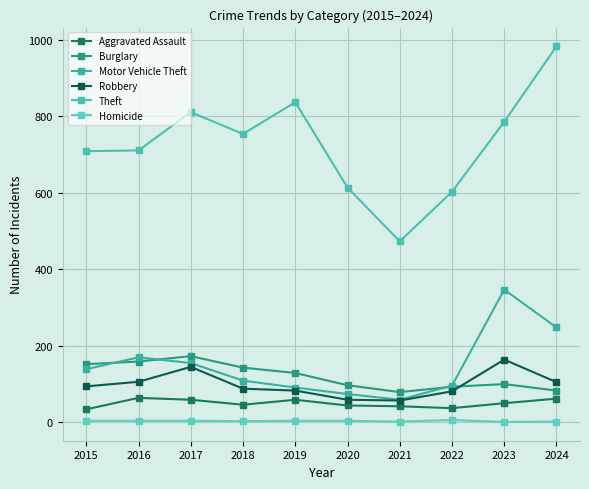

True or false: Robbery and Homicide intersect in this chart.

False